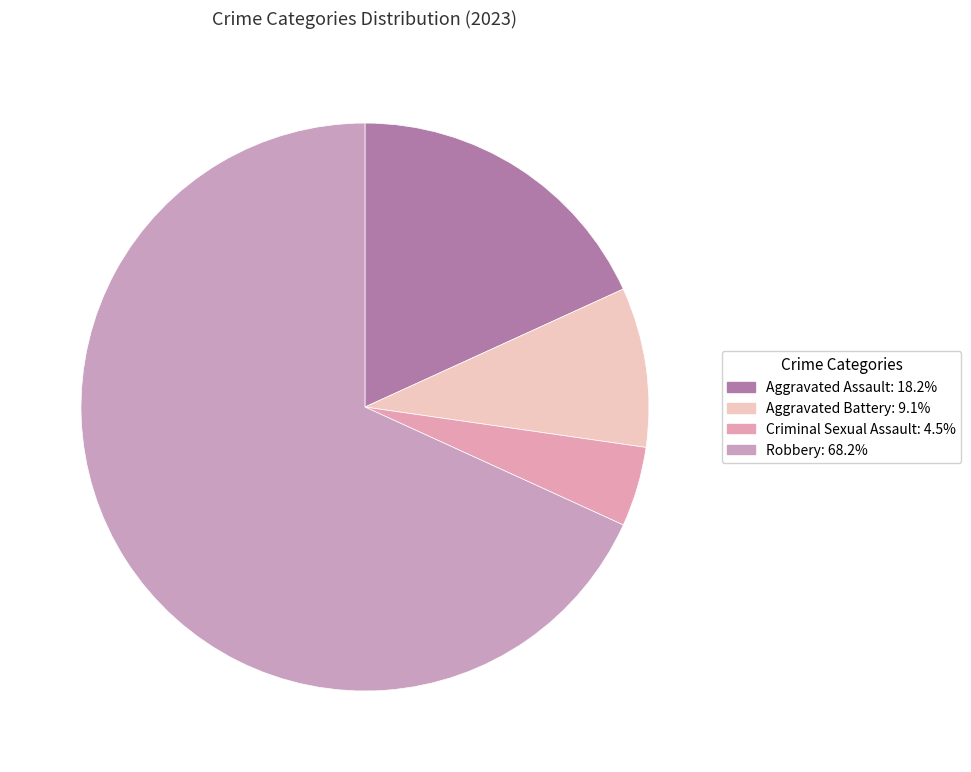

How many segments does this pie chart have?

4